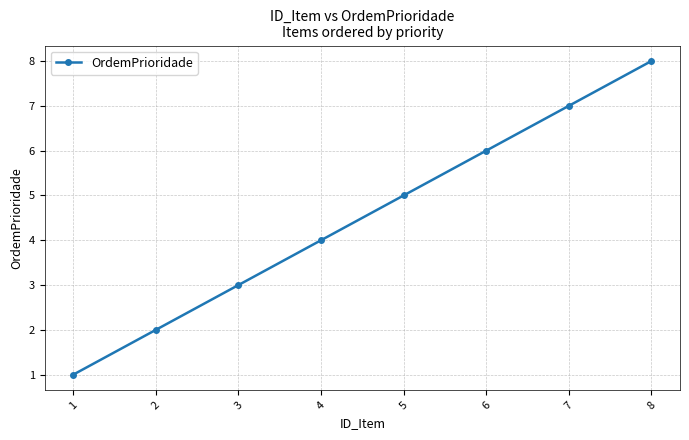

List the labels in order of value, smallest first.

1, 2, 3, 4, 5, 6, 7, 8